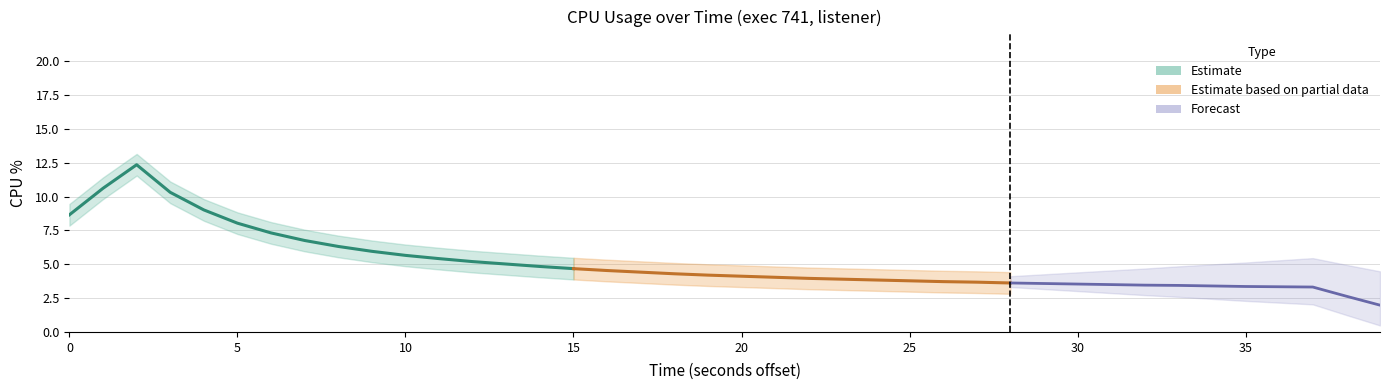

What is the approximate value at 37?

3.3